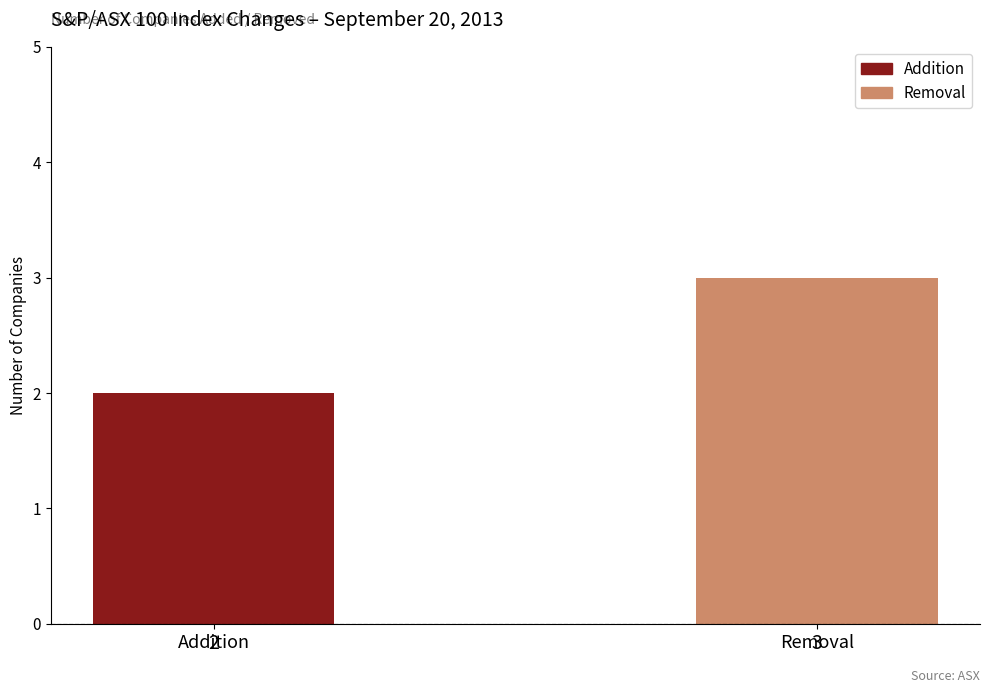

Count the values in the range 2 to 3.

2